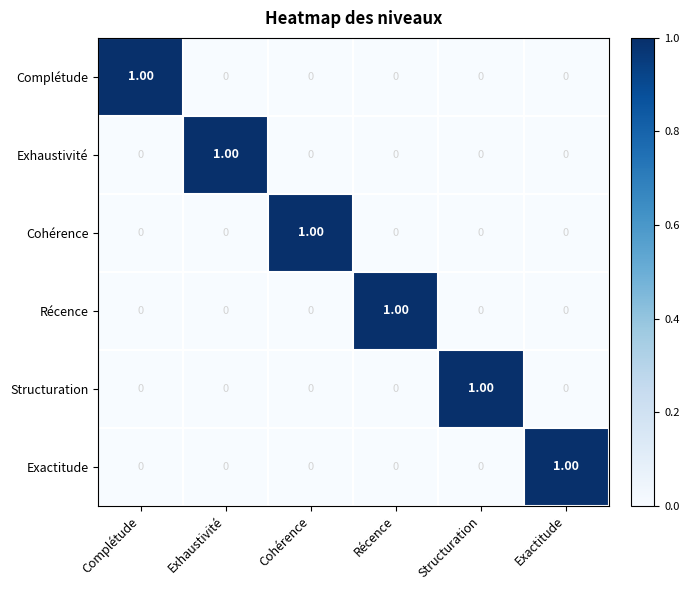

How many values in the Structuration series exceed 0?

1